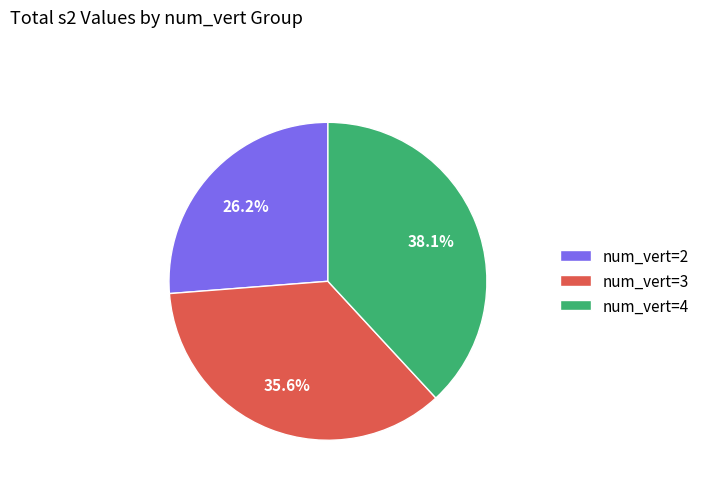

Which has a higher value, num_vert=4 or num_vert=3?

num_vert=4